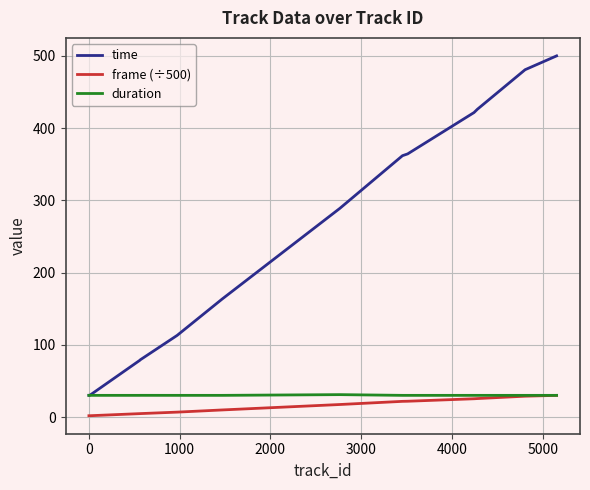

What is the sum of all frame (÷500) values?

253.0